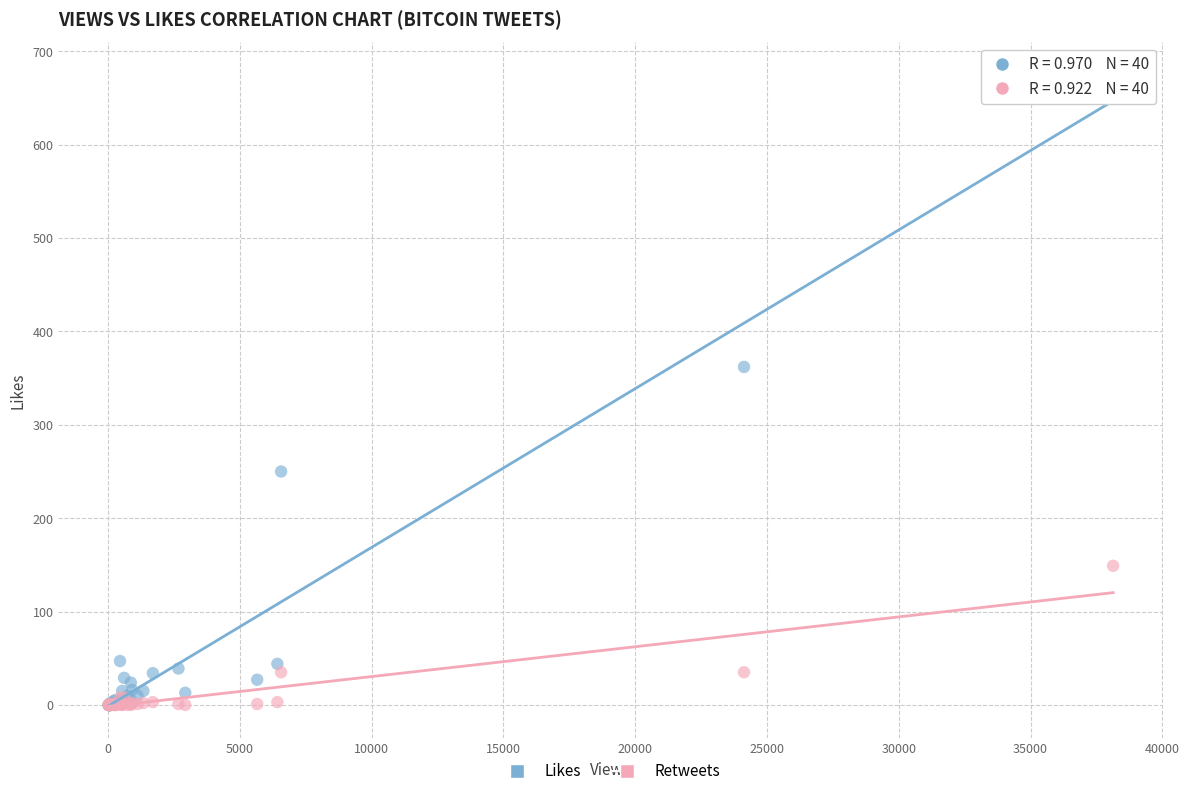

In the Likes series, what Y value is closest to 338?

362